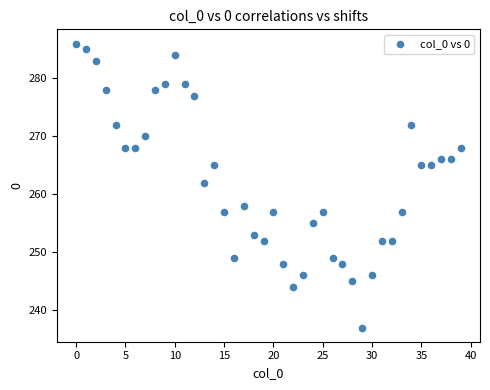

What Y value in the scatter plot is closest to 261?

262